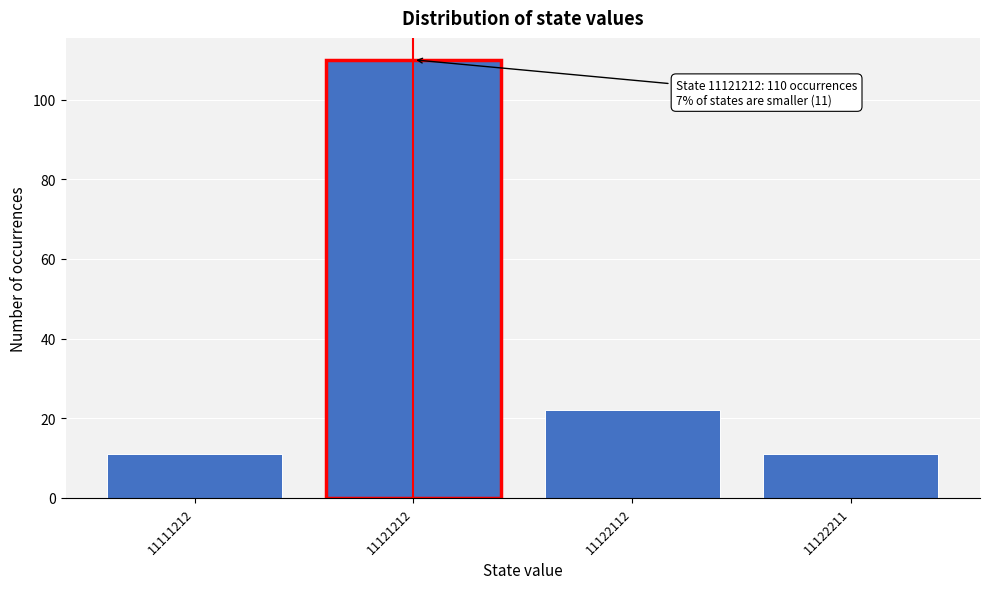

Reading left to right, what are all the values shown in this chart?

11111212=11	11121212=110	11122112=22	11122211=11